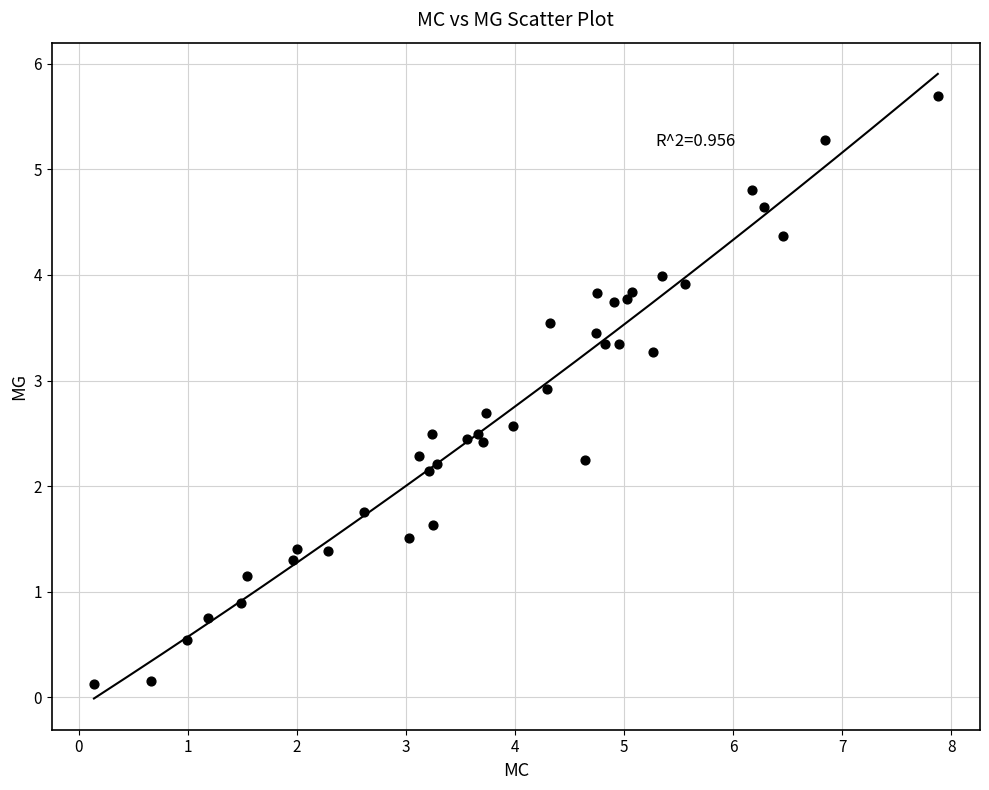

What is the range of Y values (max minus min)?

5.6